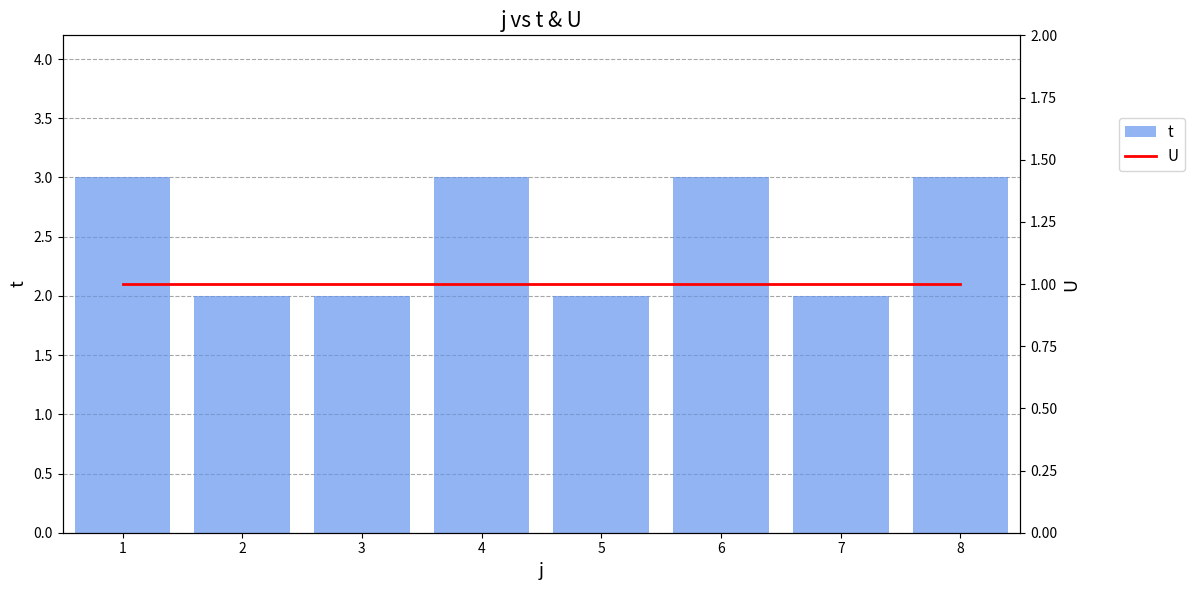

What is the total value across all series at 3?

3